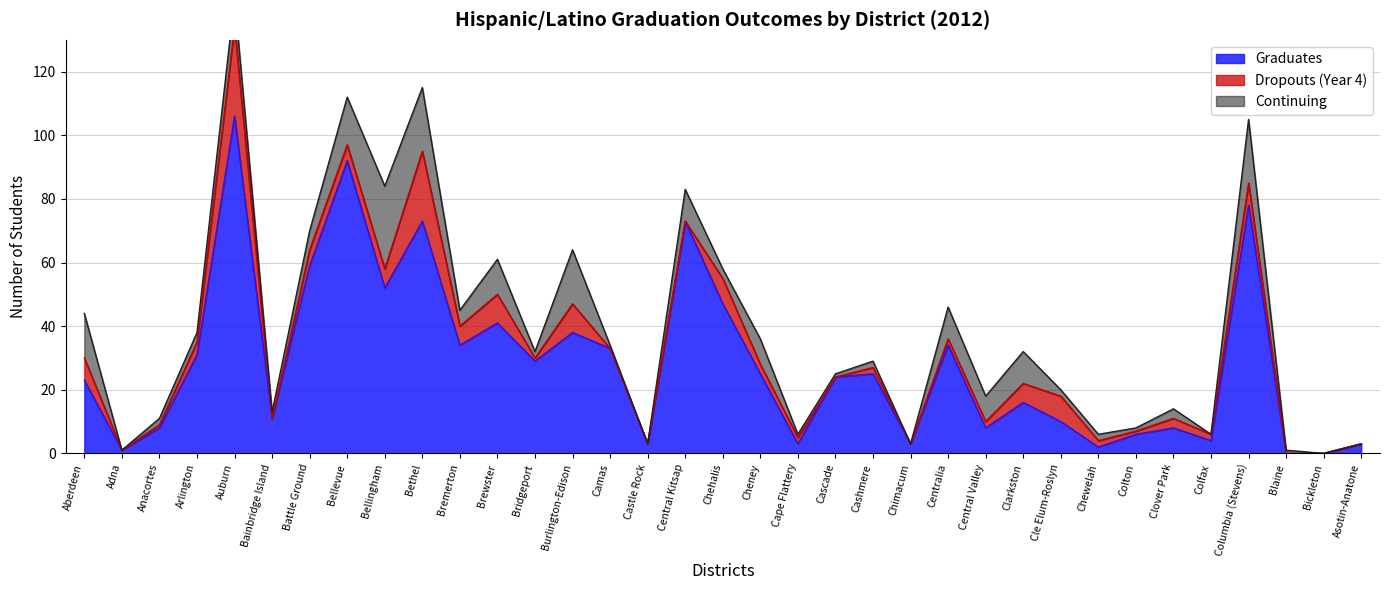

True or false: Graduates has more than 0 points higher than both neighbors.

True